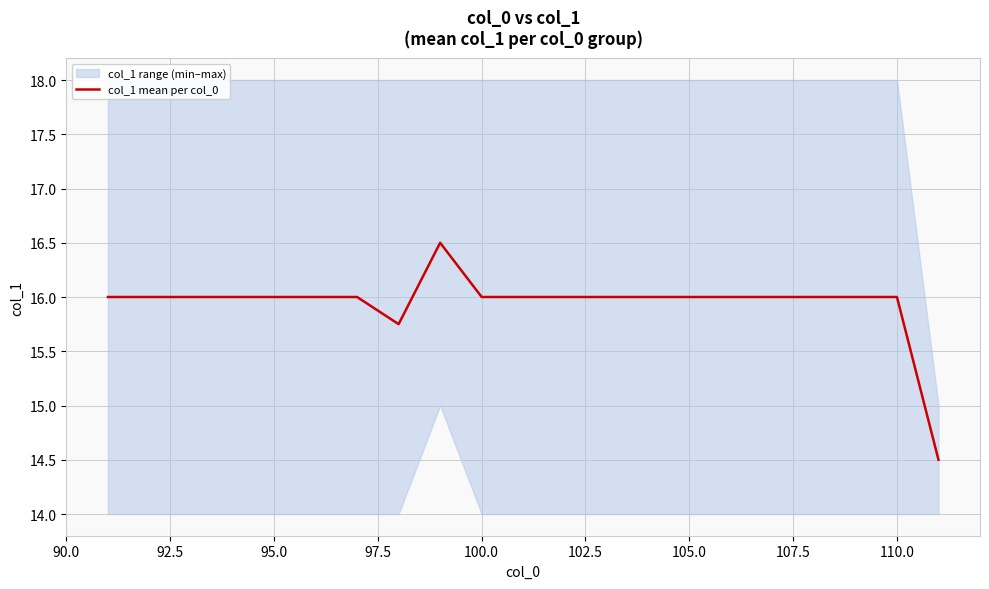

What is the maximum value shown in the chart?

16.5